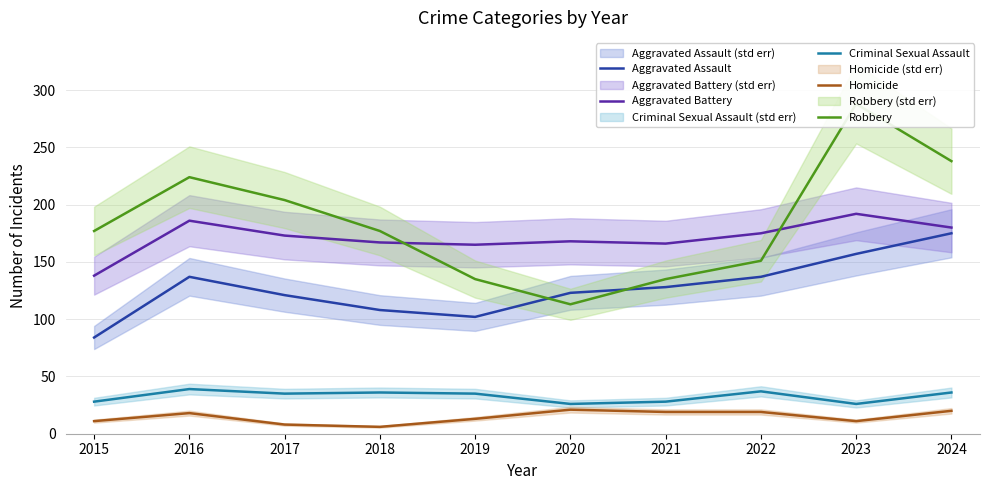

At which label is Homicide closest to 13?

2019